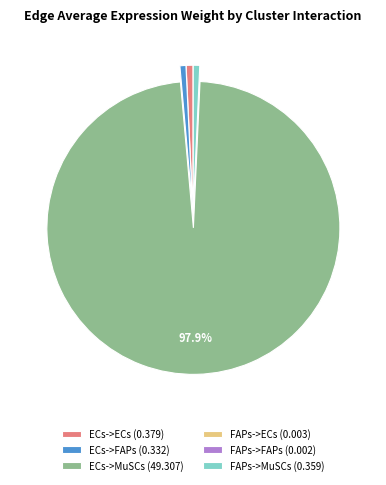

What percentage is the FAPs->MuSCs slice, to the nearest percent?

1%